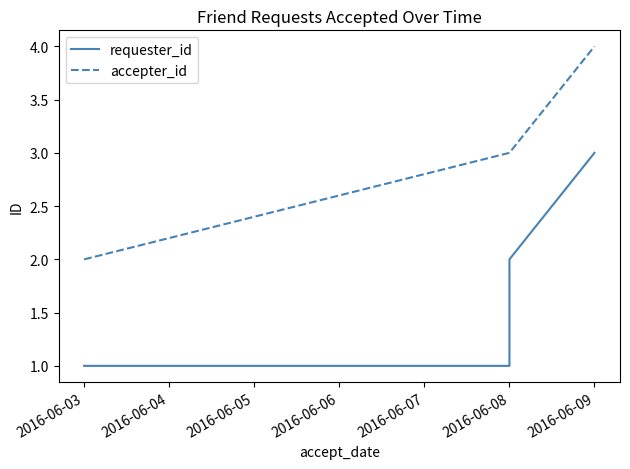

Which series has the widest spread of values?

requester_id